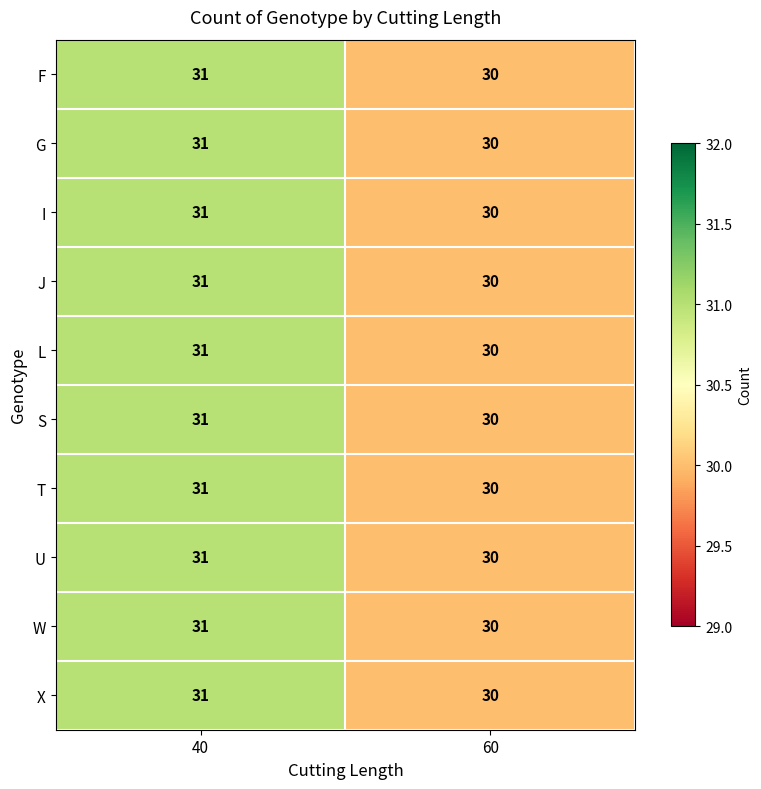

Which category has the lowest value across all series?

60